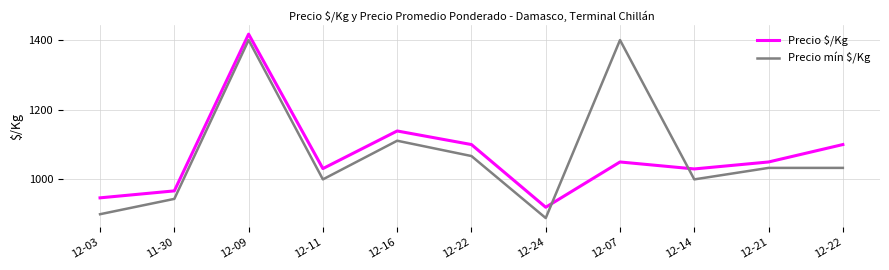

In Precio $/Kg, how many points are lower than both neighbors (excluding endpoints)?

3